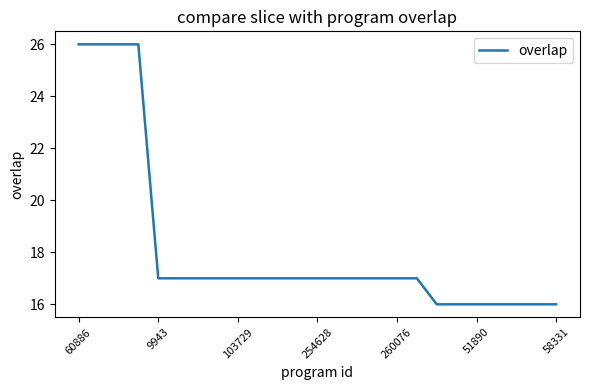

What is the greatest value displayed?

26